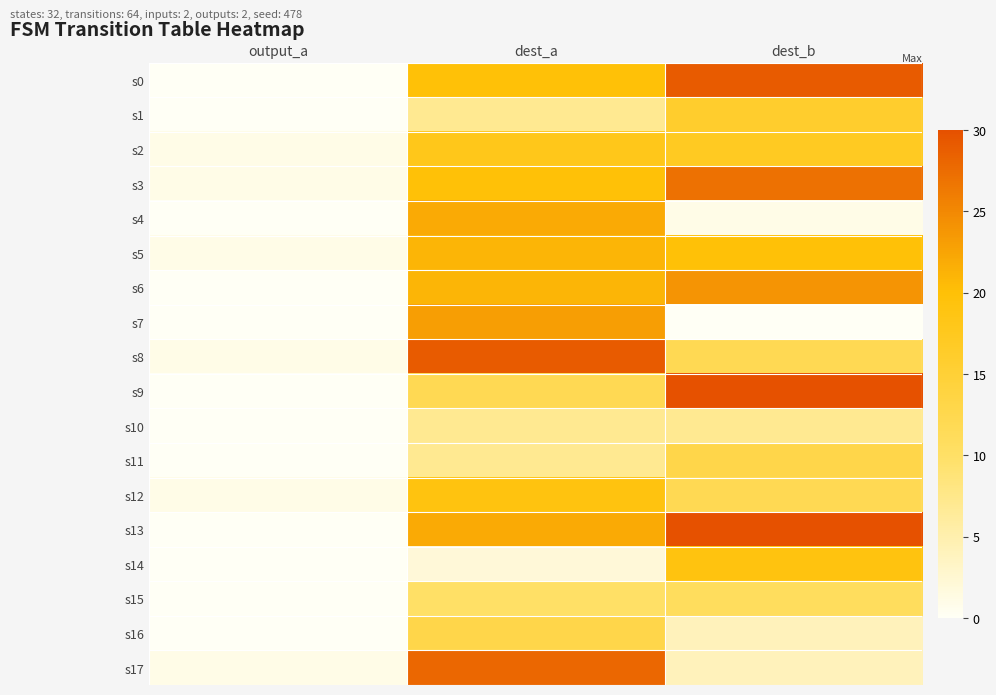

Reading left to right, transcribe all the data shown in this chart.

s0: output_a=0	dest_a=20	dest_b=29
s1: output_a=0	dest_a=7	dest_b=16
s2: output_a=1	dest_a=18	dest_b=17
s3: output_a=1	dest_a=20	dest_b=27
s4: output_a=0	dest_a=22	dest_b=1
s5: output_a=1	dest_a=21	dest_b=20
s6: output_a=0	dest_a=21	dest_b=24
s7: output_a=0	dest_a=23	dest_b=0
s8: output_a=1	dest_a=29	dest_b=12
s9: output_a=0	dest_a=12	dest_b=30
s10: output_a=0	dest_a=7	dest_b=7
s11: output_a=0	dest_a=7	dest_b=13
s12: output_a=1	dest_a=19	dest_b=12
s13: output_a=0	dest_a=22	dest_b=30
s14: output_a=0	dest_a=2	dest_b=19
s15: output_a=0	dest_a=10	dest_b=11
s16: output_a=0	dest_a=13	dest_b=4
s17: output_a=1	dest_a=28	dest_b=4